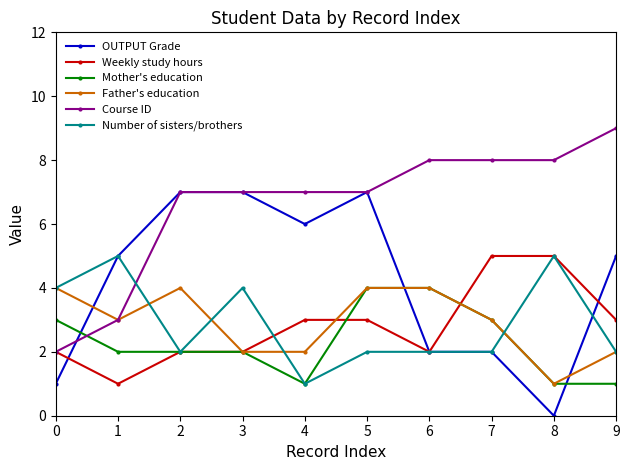

Where do OUTPUT Grade and Mother's education first cross each other?

0 and 1